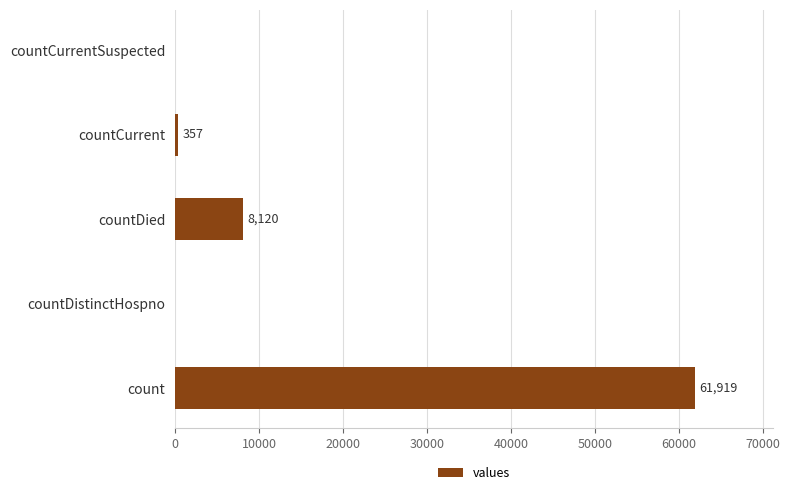

Which has a higher value, countCurrent or countDistinctHospno?

countCurrent